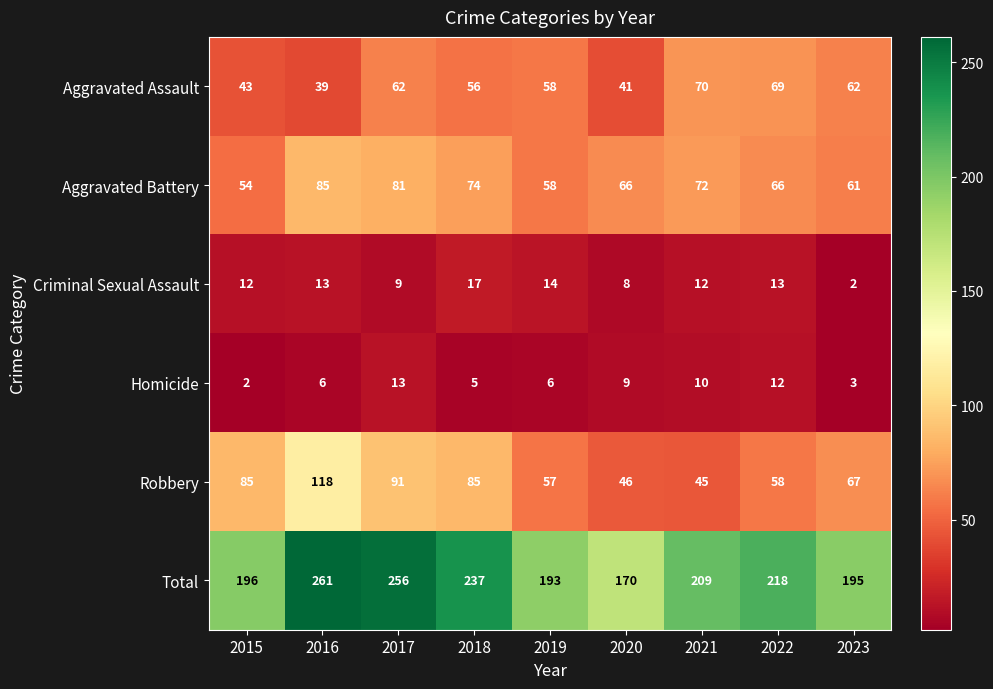

At 2016, list the series in order from largest to smallest.

Total, Robbery, Aggravated Battery, Aggravated Assault, Criminal Sexual Assault, Homicide